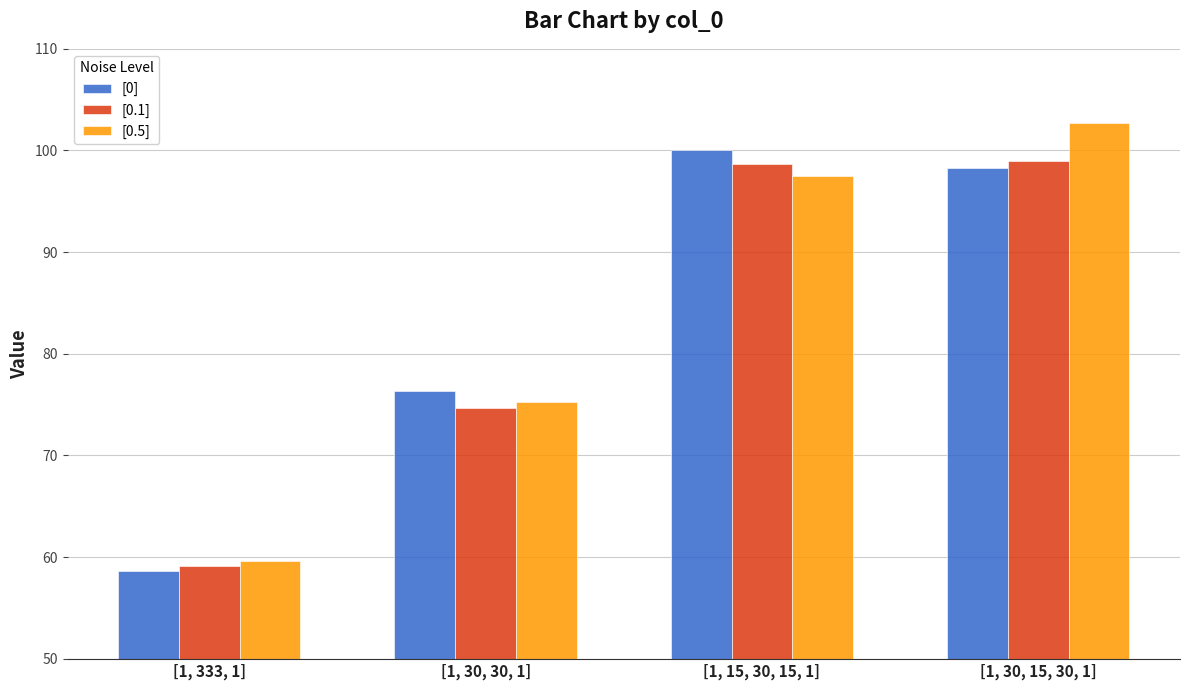

The [0] series shows 35.8 at [1, 15, 30, 15, 1]. True or false?

False